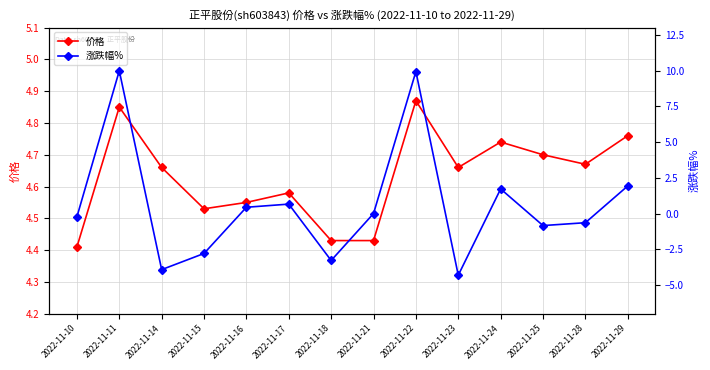

Is this an area chart (filled region under the line)?

No